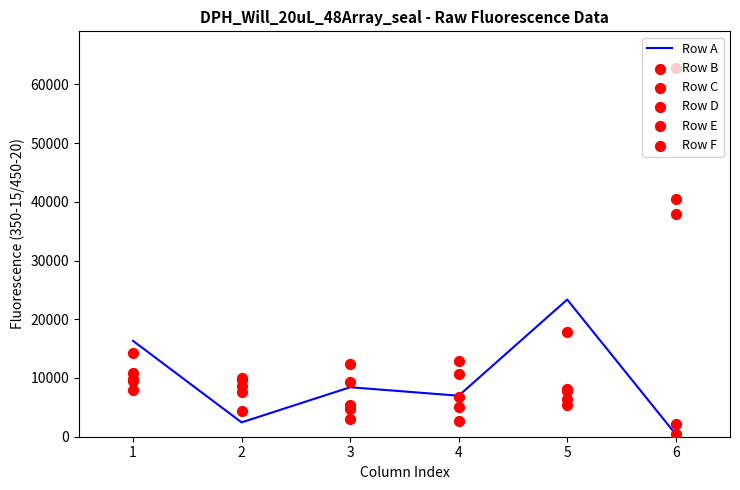

The value of Row A at 5 is 36399. True or false?

False